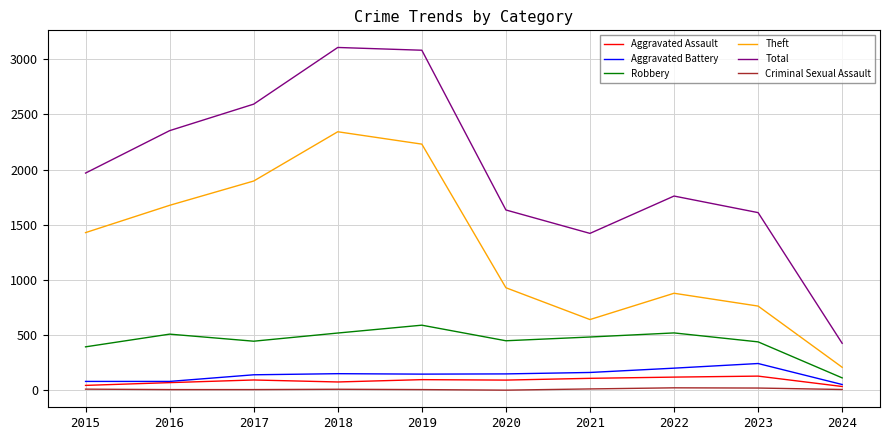

What is the sum of the Total values at 2020 and 2019?

4714